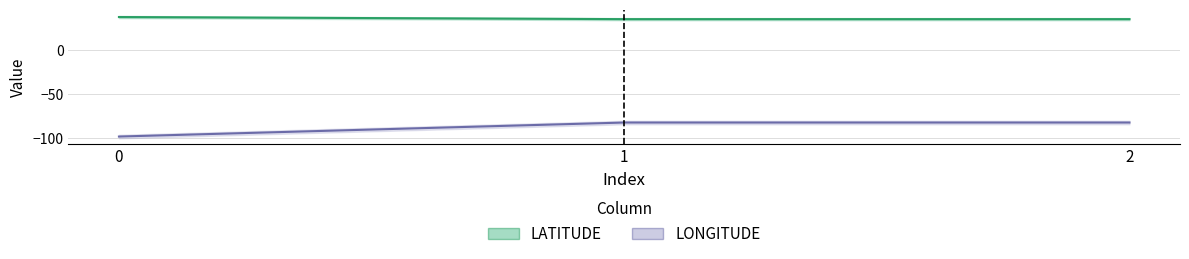

What is the spread (max minus min) of values at 1?

117.3